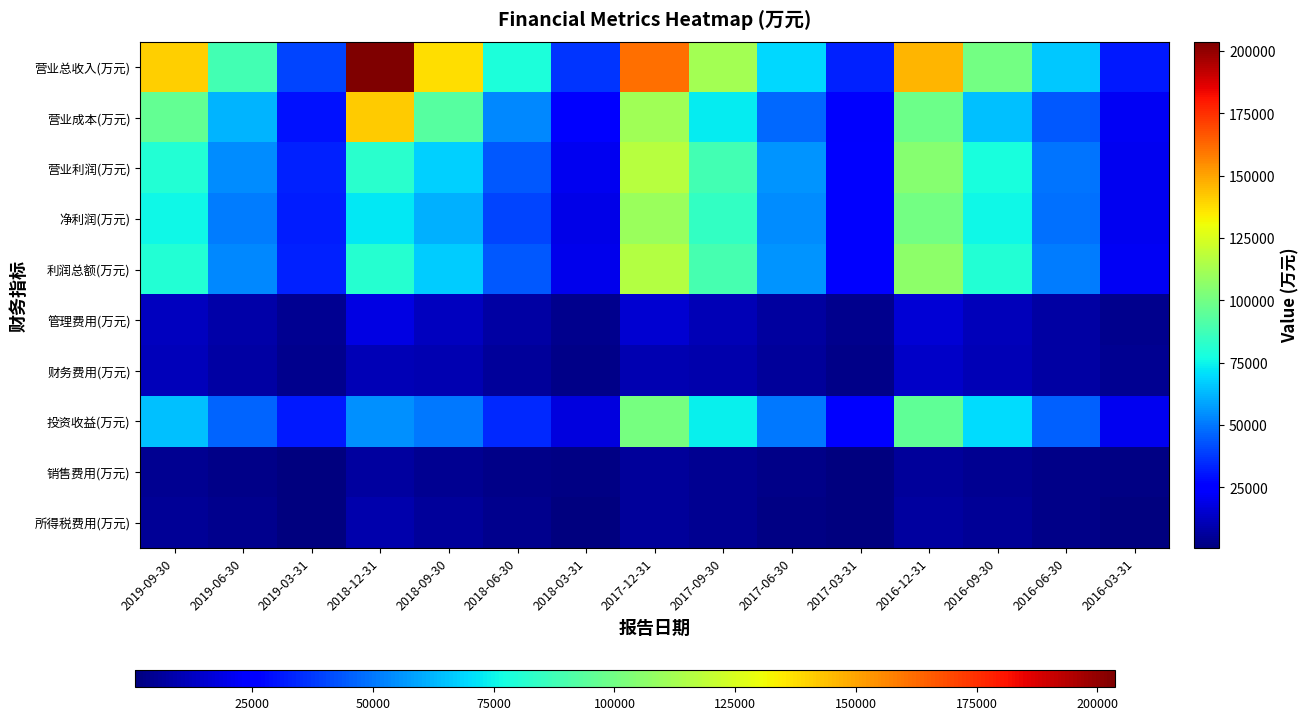

Which series changed the most between 2019-09-30 and 2016-06-30?

营业总收入(万元)